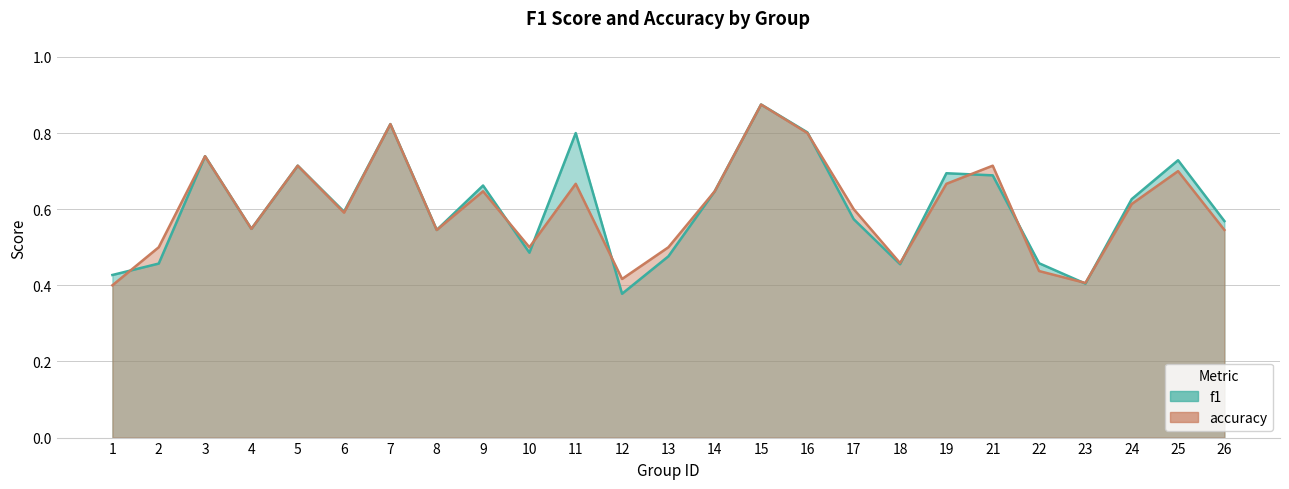

What are all the series names shown in the legend?

f1, accuracy